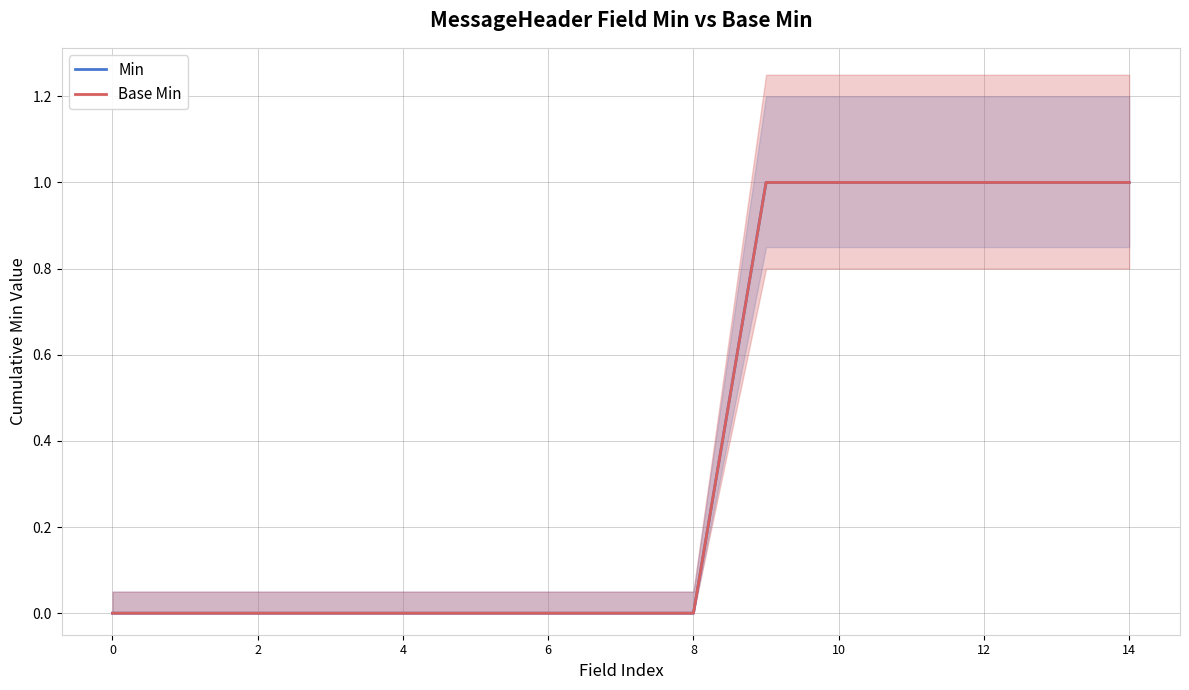

The value of Base Min at 4 is 1. True or false?

False